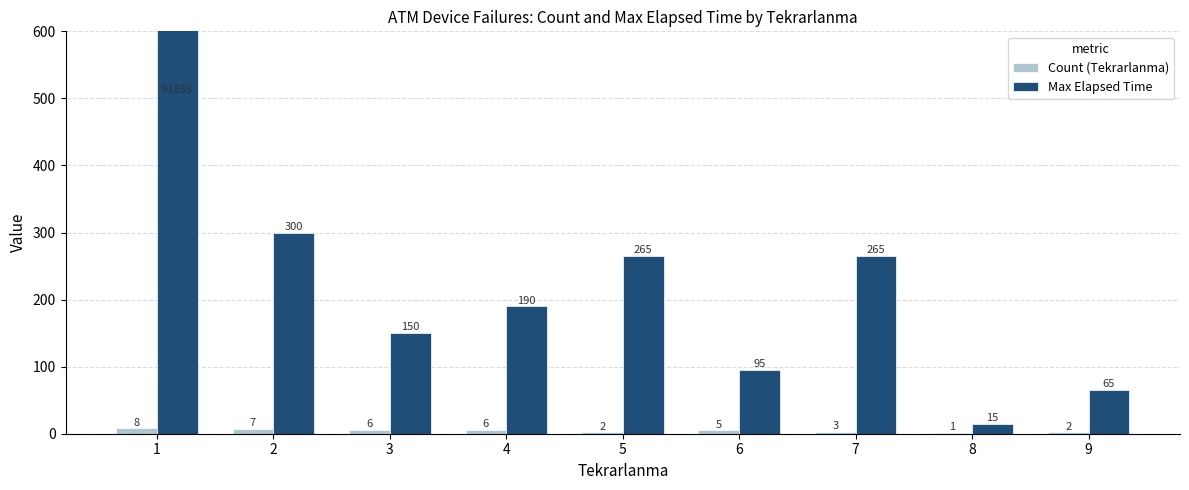

True or false: Max Elapsed Time has a value of 423 at 2.

False